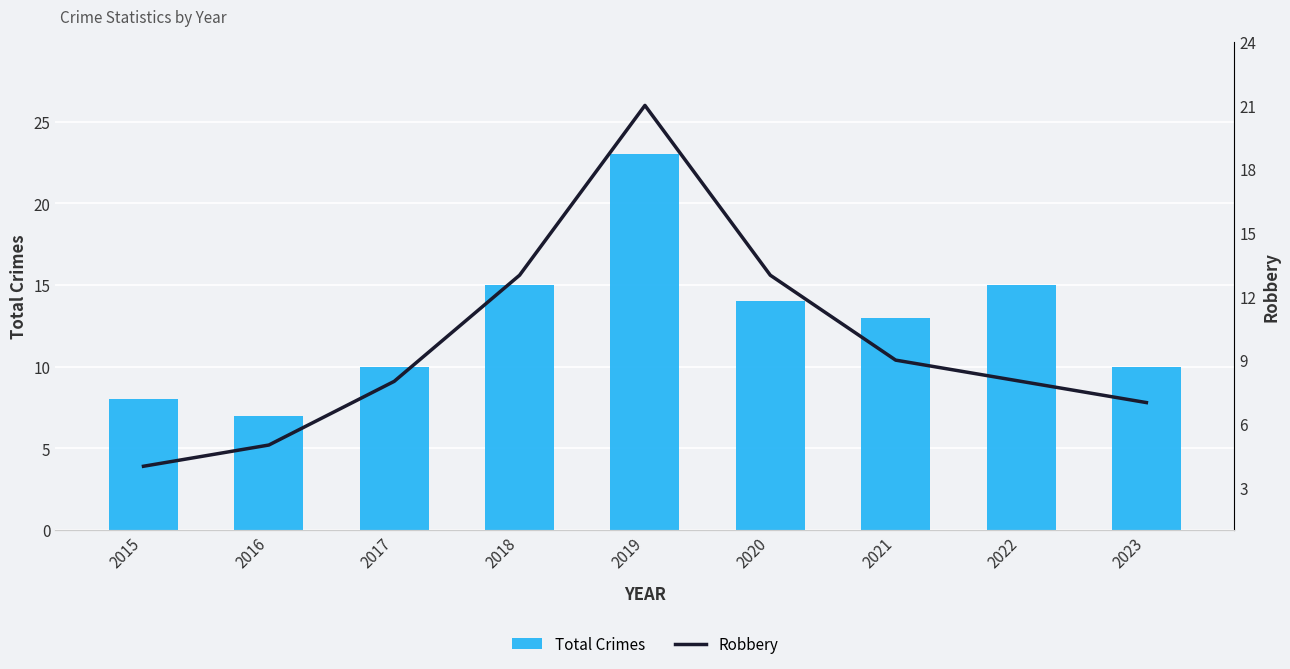

What is the difference between the maximum and minimum values in the Total Crimes series?

16